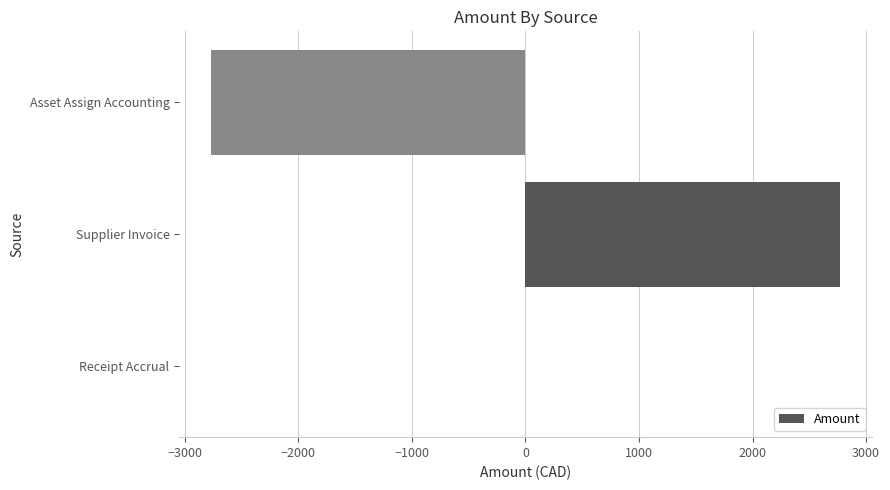

What is the greatest value displayed?

2773.0